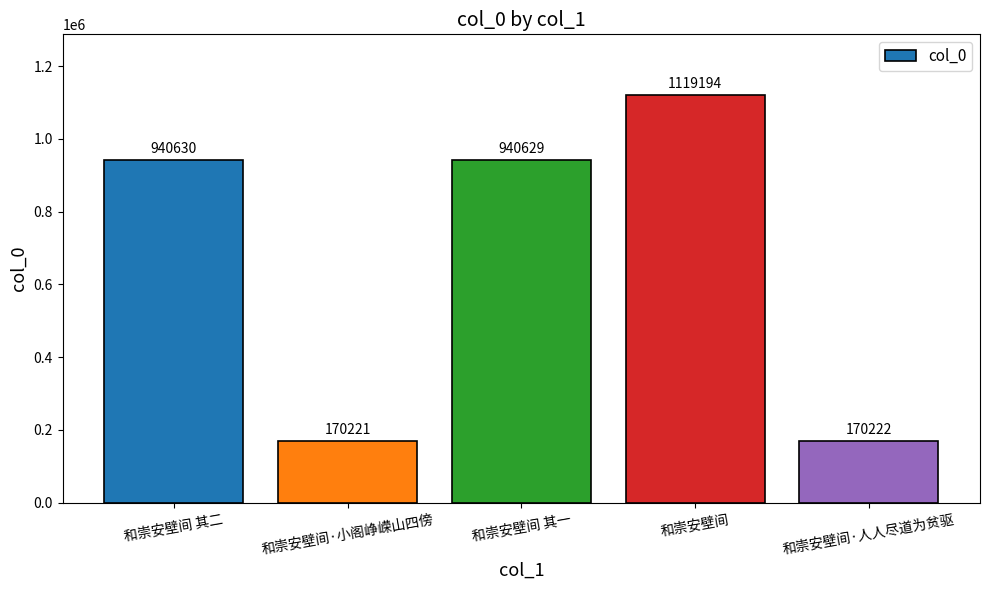

Approximately how many times larger is the value at 和崇安壁间 其一 compared to 和崇安壁间?

0.8